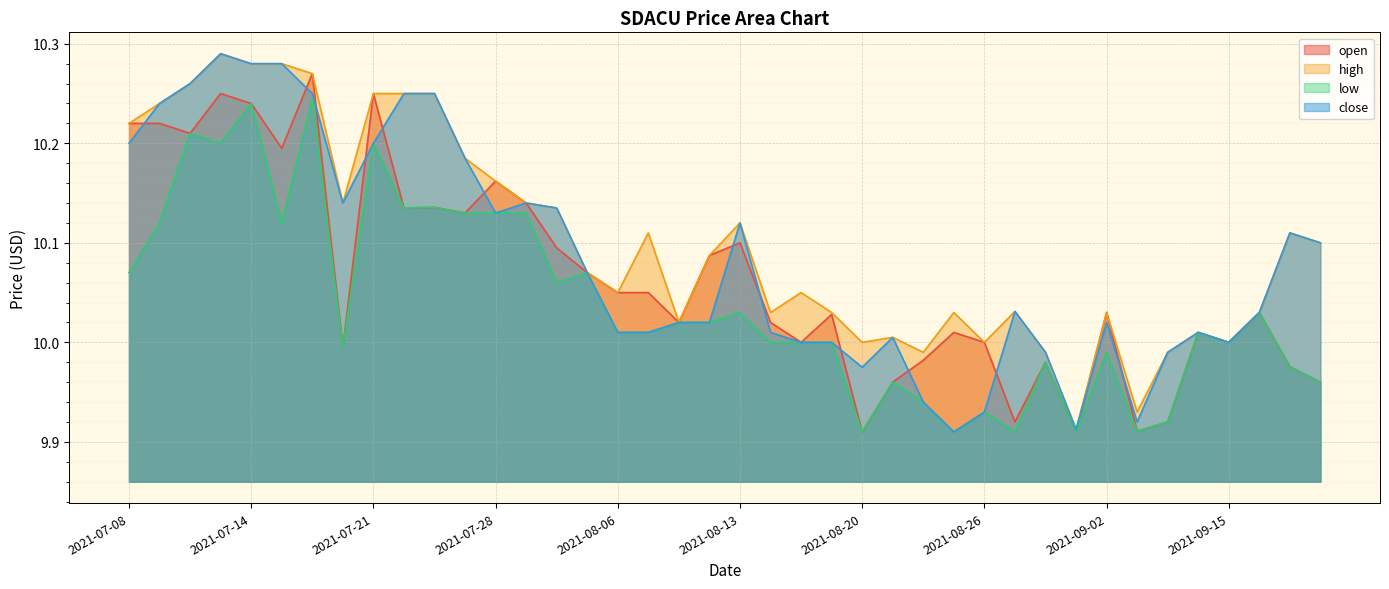

List the series in order of their overall mean, highest first.

high, close, open, low